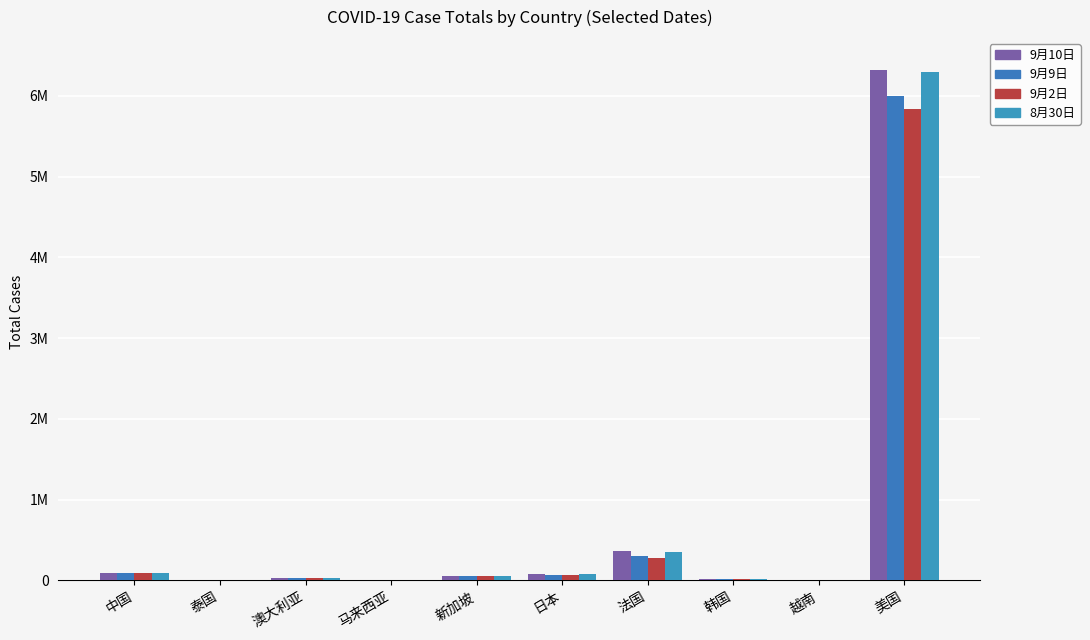

Are the bars horizontal?

No